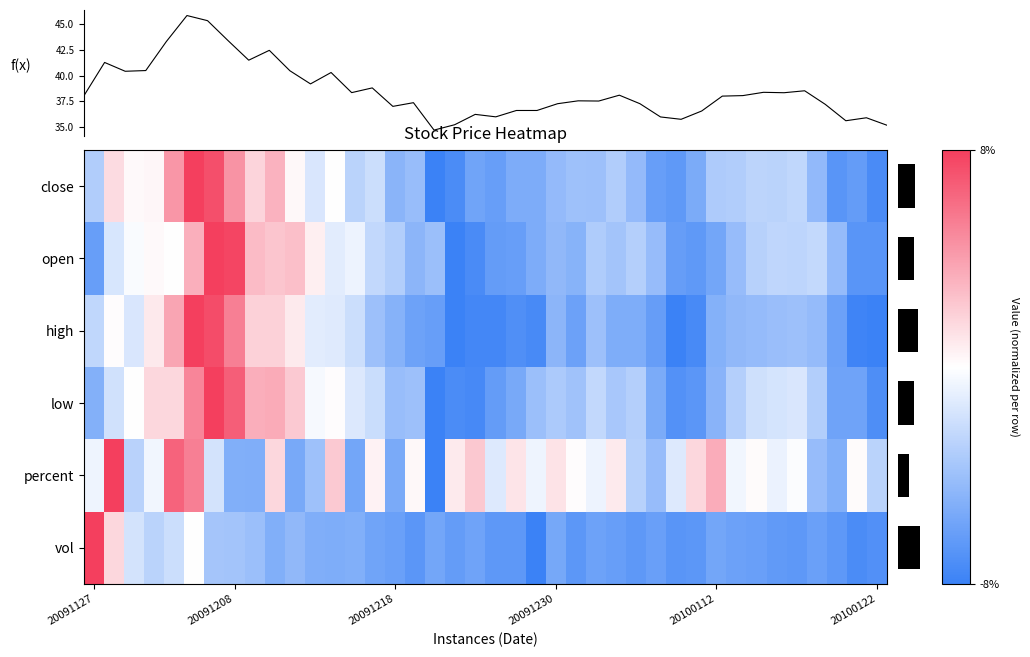

What is the maximum value shown in the chart?

1.0